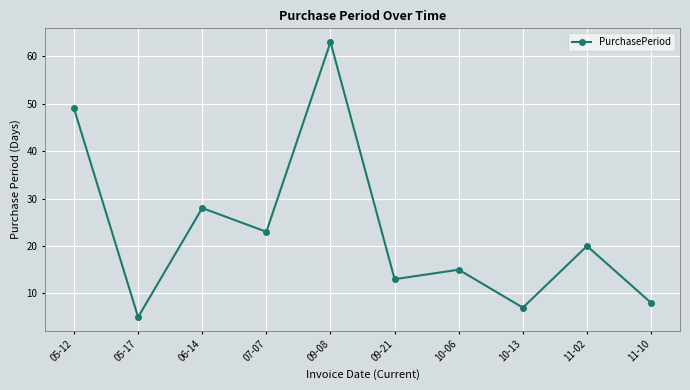

The chart shows a value of 2 at 05-17. True or false?

False